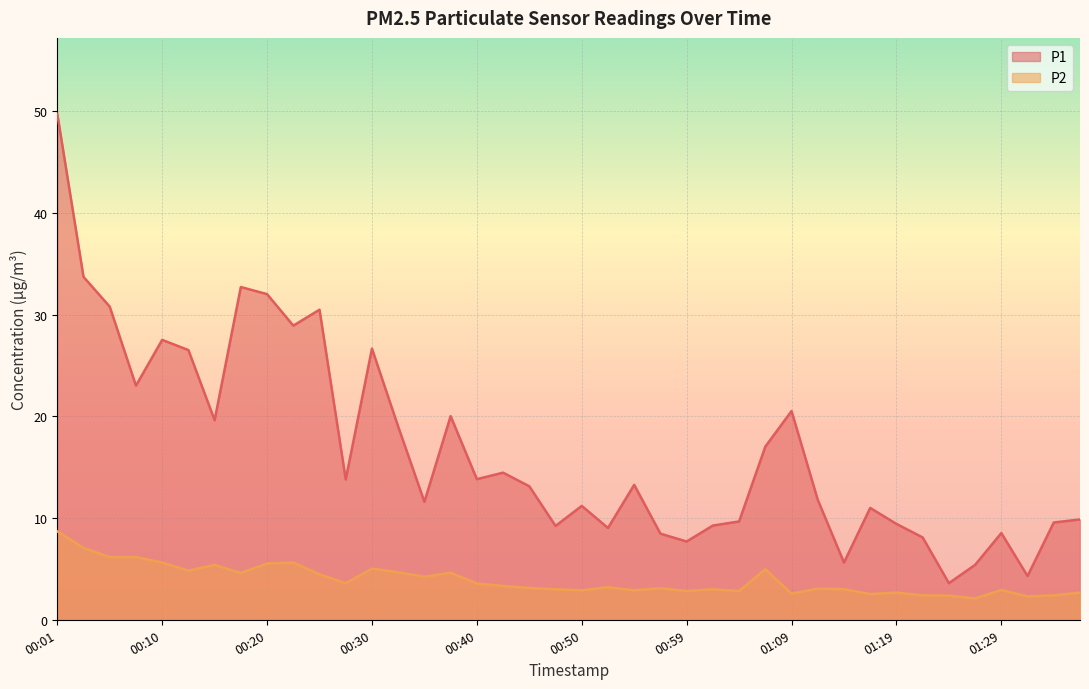

What is the difference between the P2 values at 00:28 and 00:08?

2.6